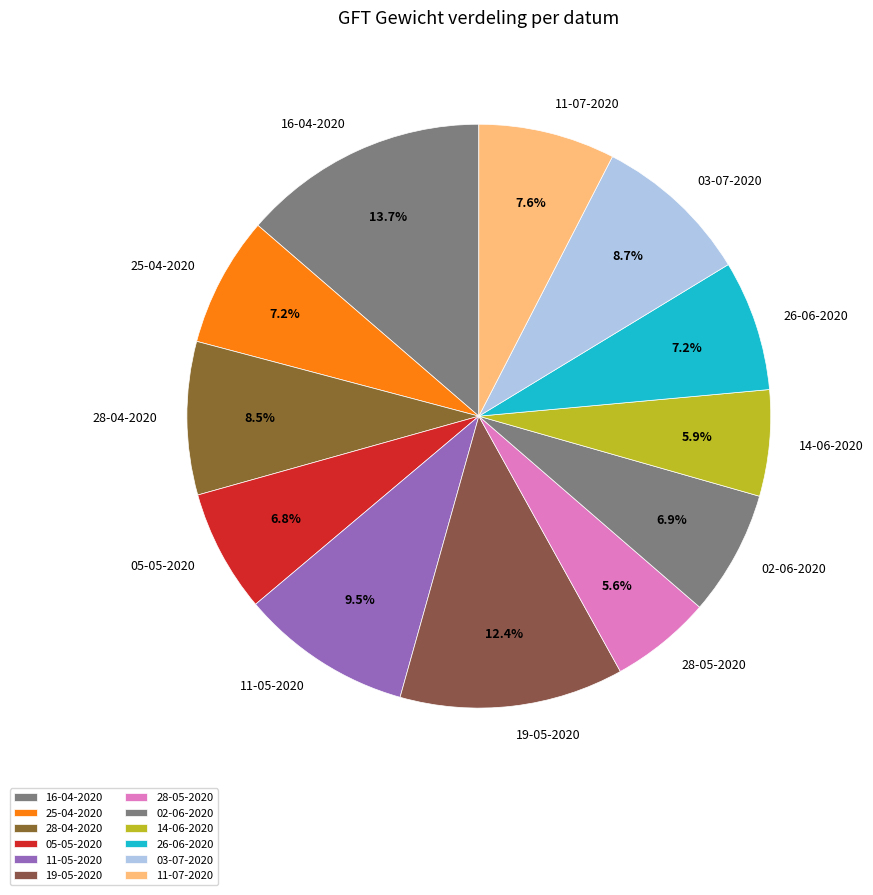

Which category has the biggest portion of the pie?

16-04-2020